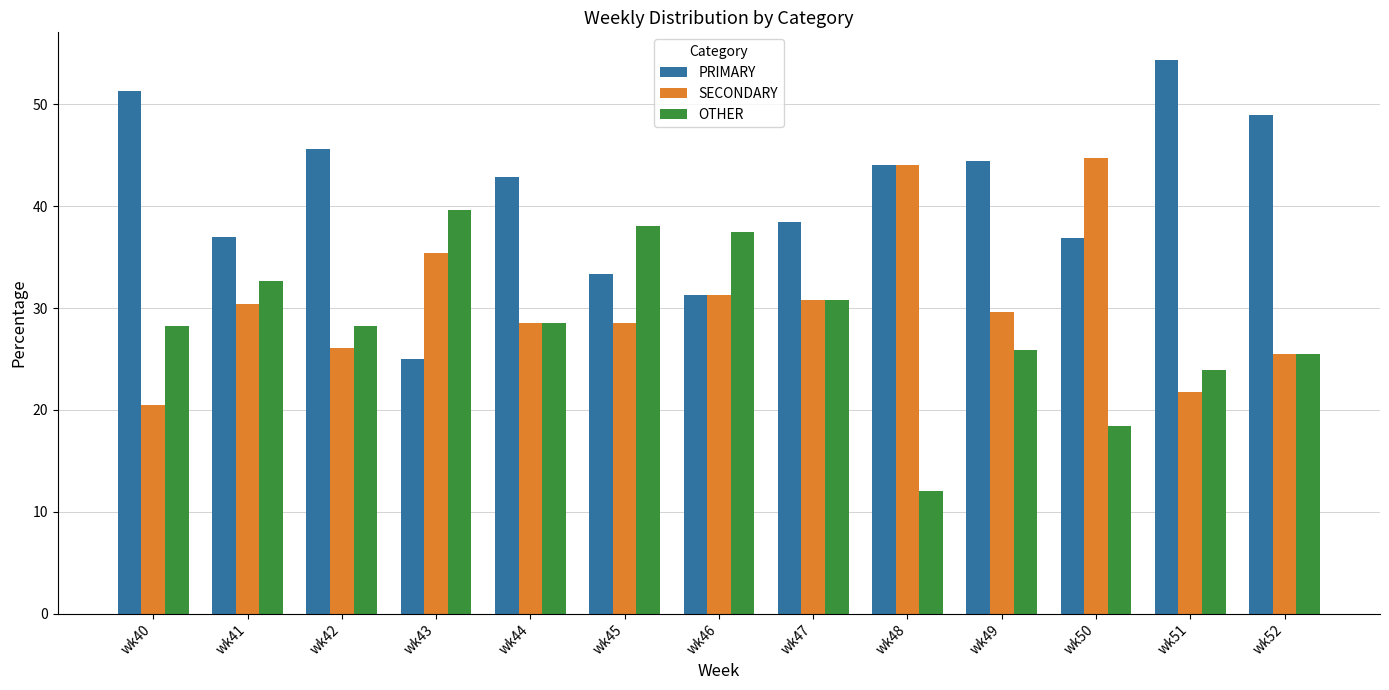

List the series in order of their overall mean, highest first.

PRIMARY, SECONDARY, OTHER